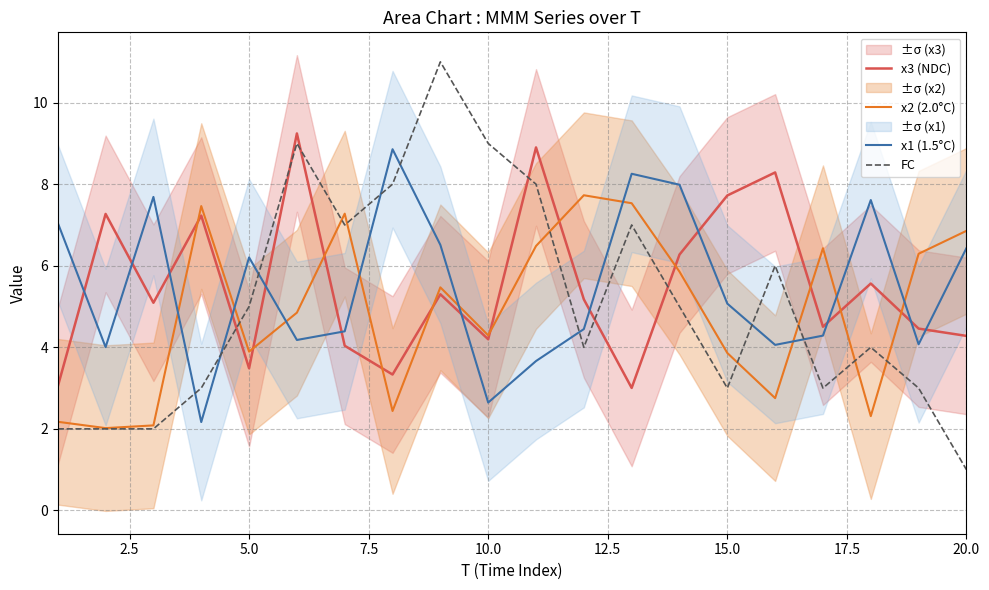

The x2 (2.0°C) series shows 4.3 at 10.0. True or false?

True